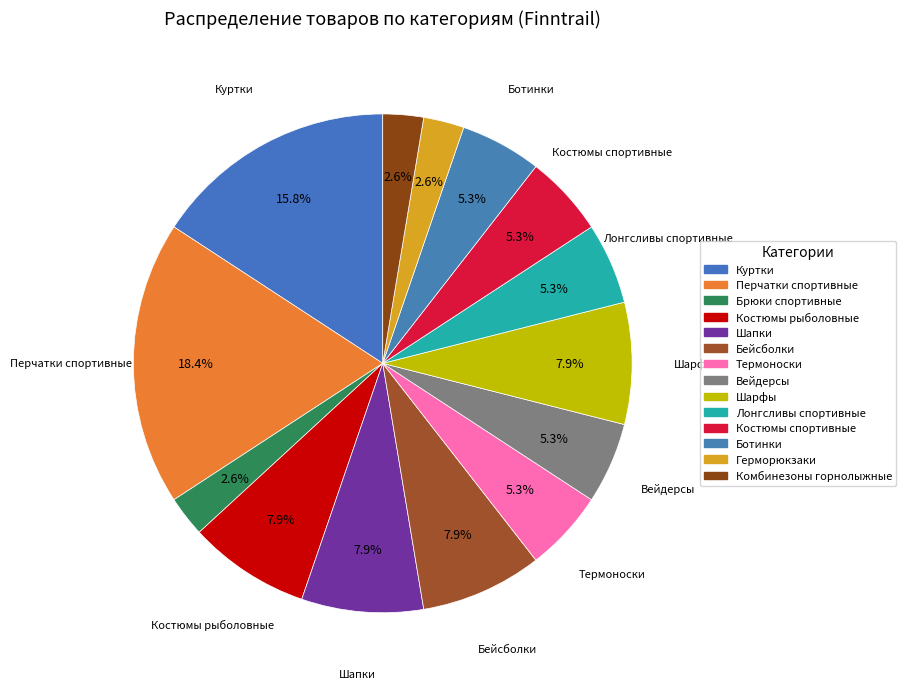

To the nearest percent, what is the combined percentage of Шапки and Костюмы рыболовные?

16%